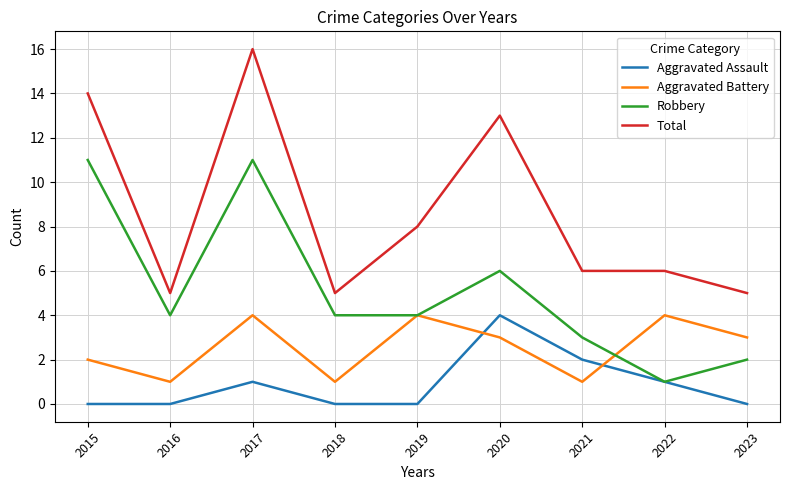

How many lines are shown in the chart?

4